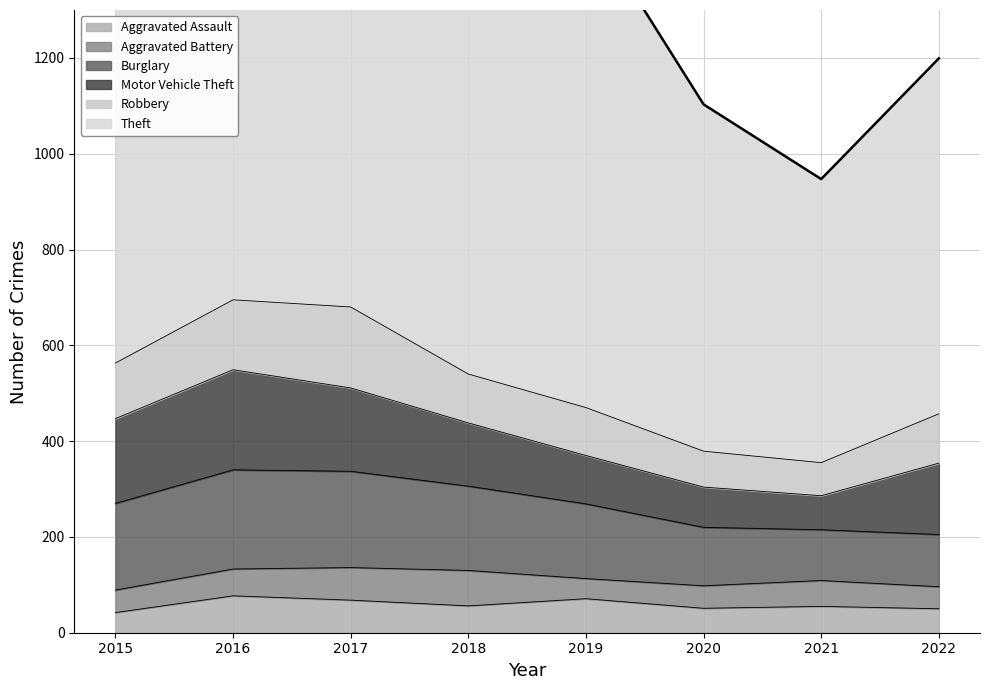

Which series has the widest spread of values?

Theft